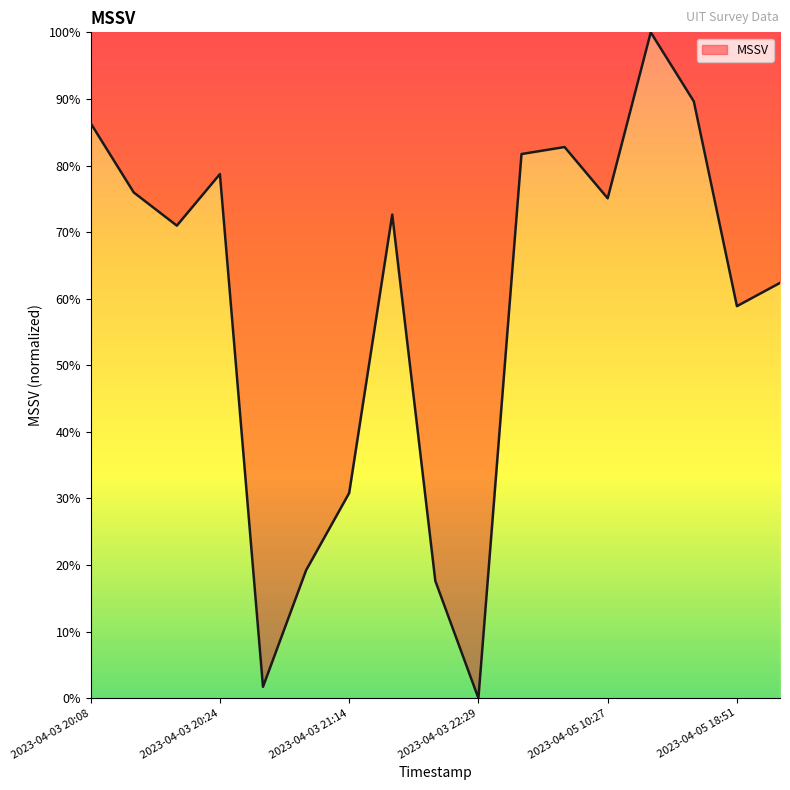

How many distinct data groups are displayed?

1